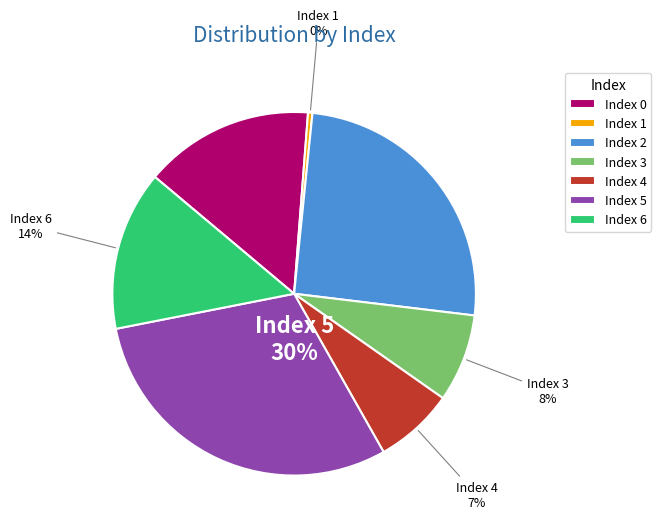

The Index 5 slice represents 30% of the pie. True or false?

True